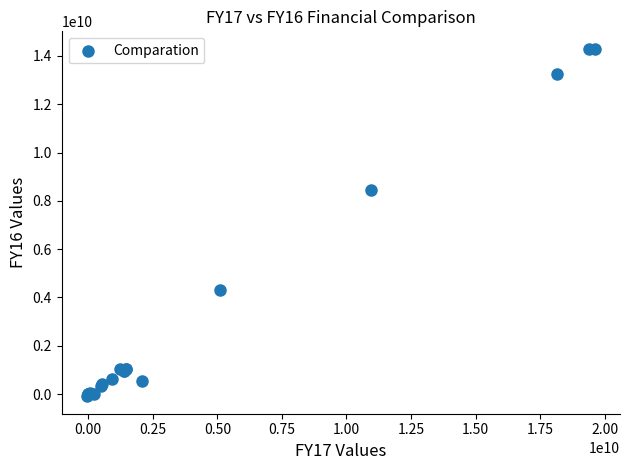

What Y value in the scatter plot is closest to 7103025389?

8430022414